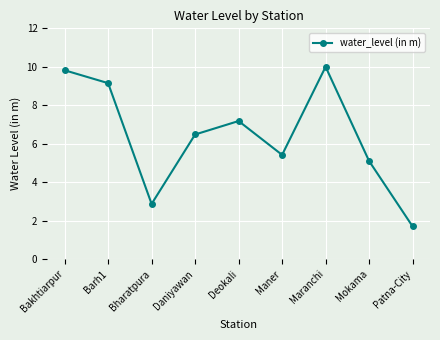

Count the number of values greater than 6.

5